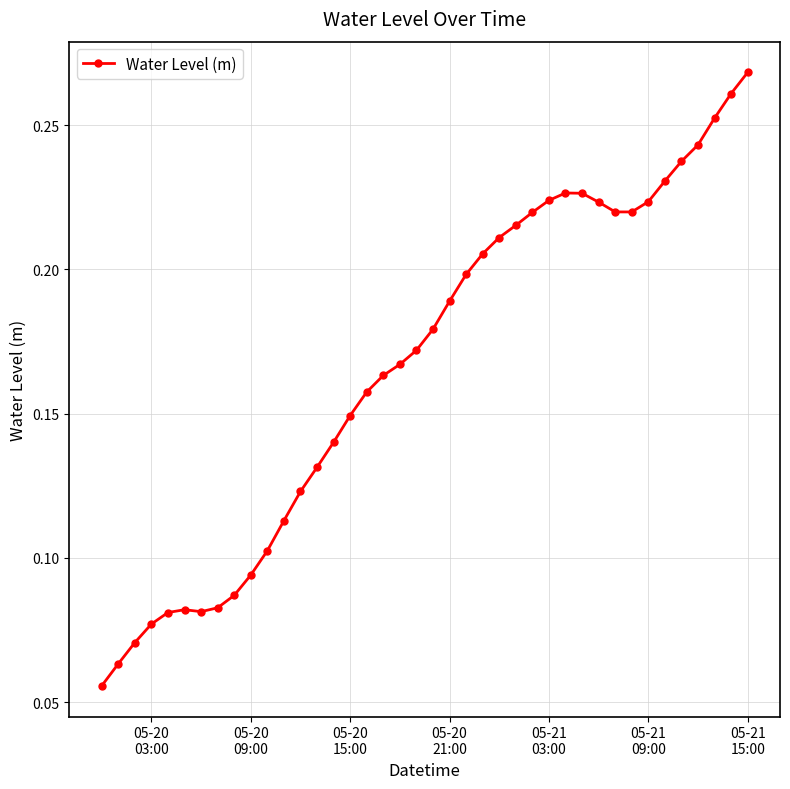

Does the chart have visible grid lines?

Yes